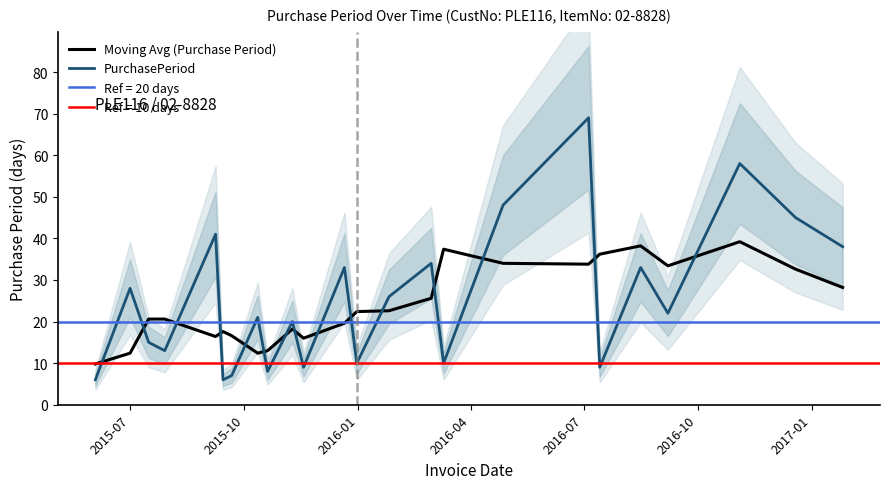

What is the sum of all Moving Avg (Purchase Period) values?

576.8